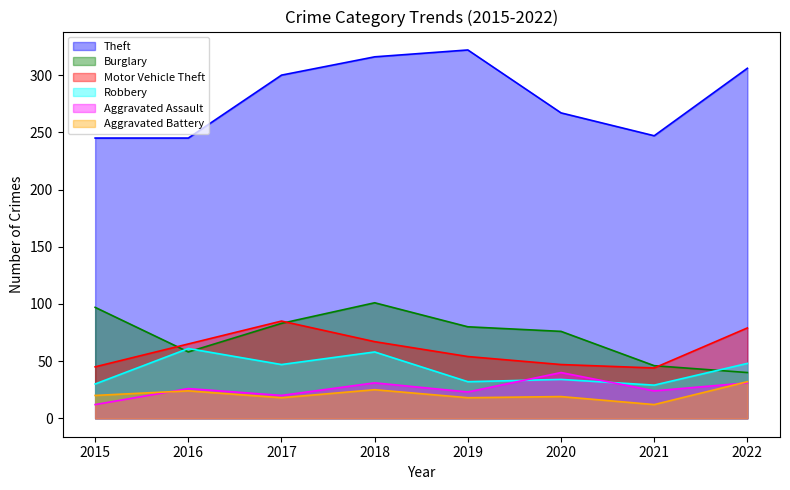

Where is Burglary nearest to the value 70?

2020